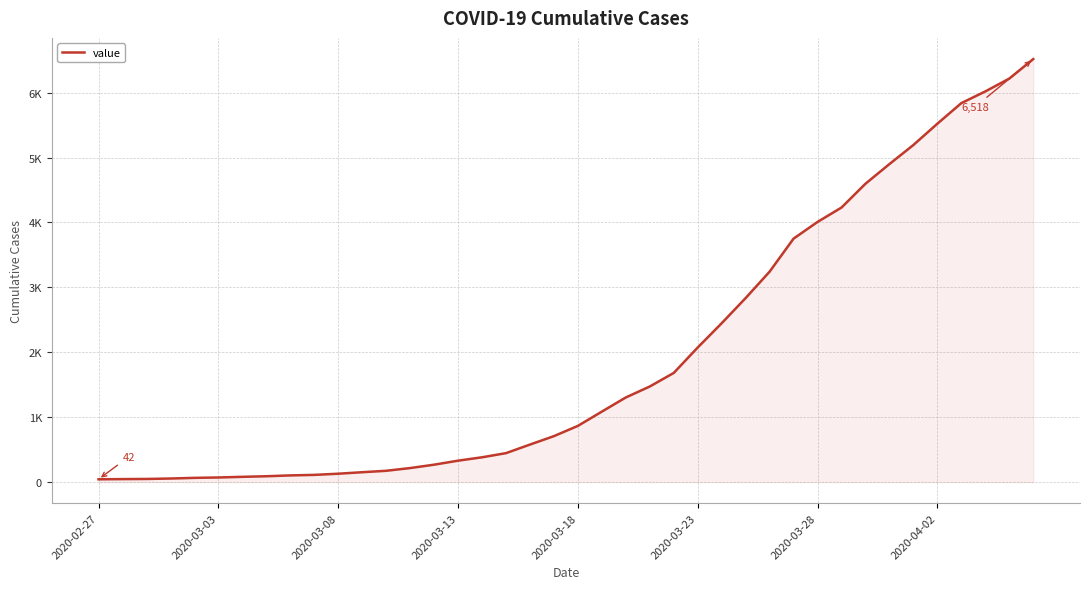

What is the difference between the maximum and minimum values?

6476